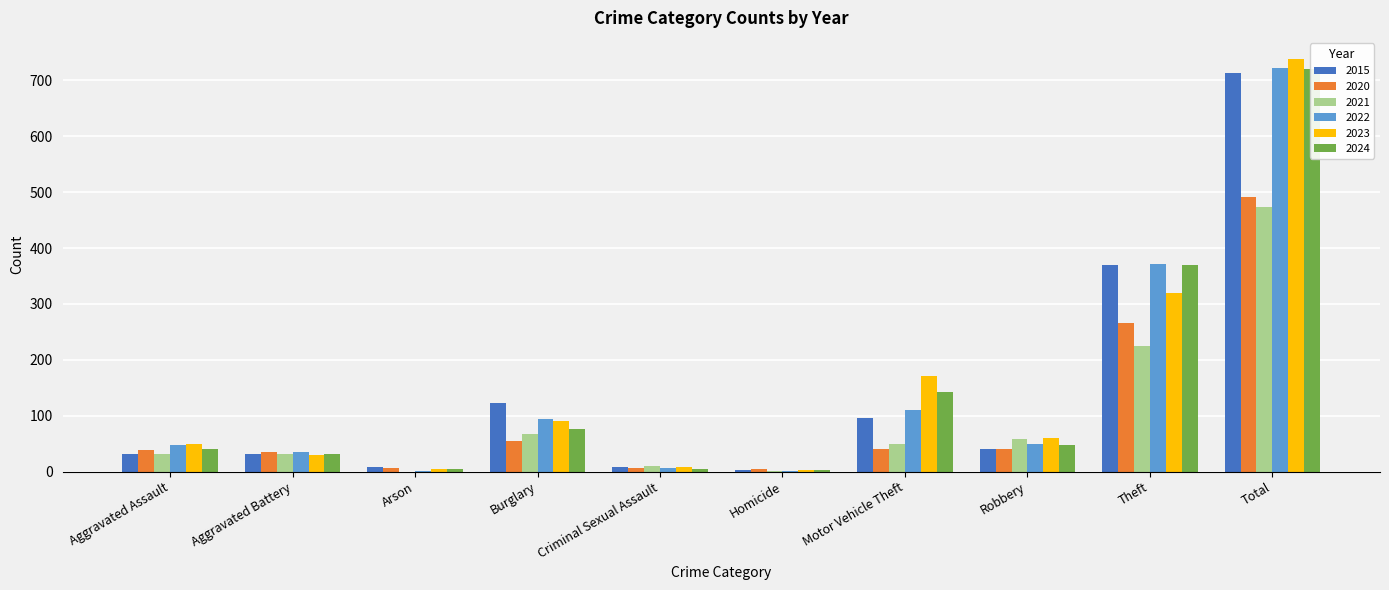

What is the spread (max minus min) of values at Motor Vehicle Theft?

131